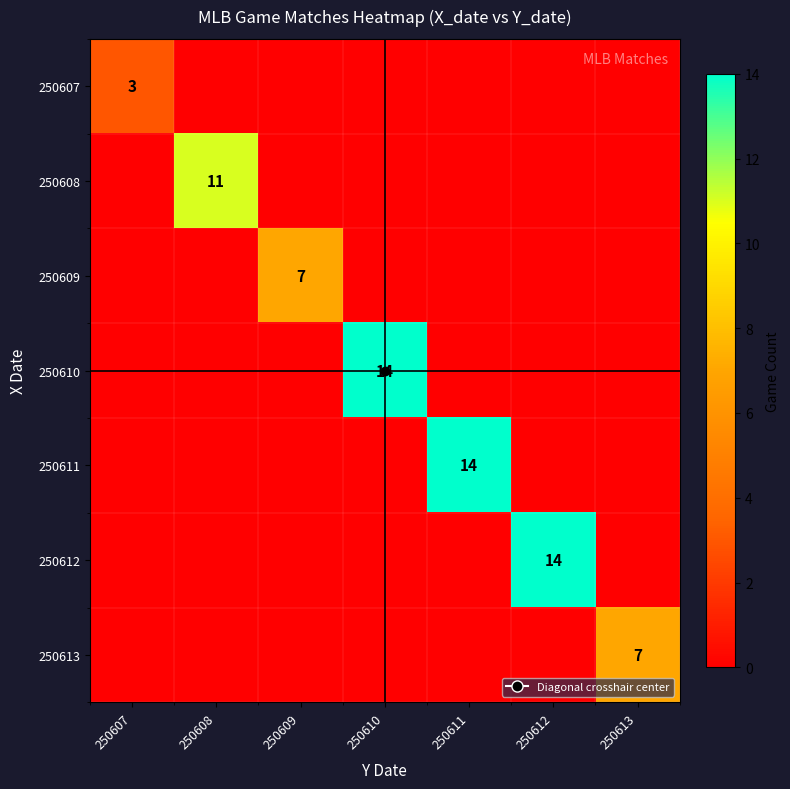

How many data points does each series have?

7